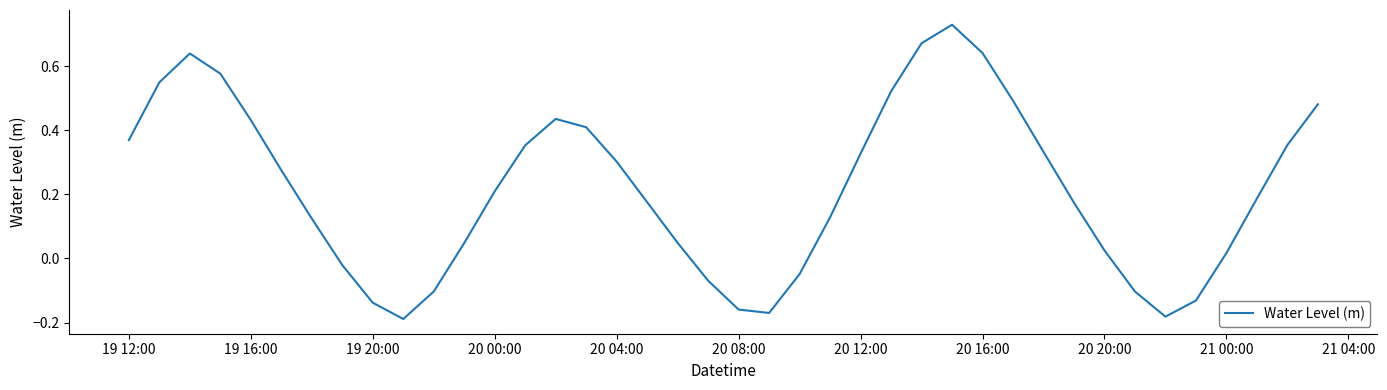

How many lines are shown in the chart?

1